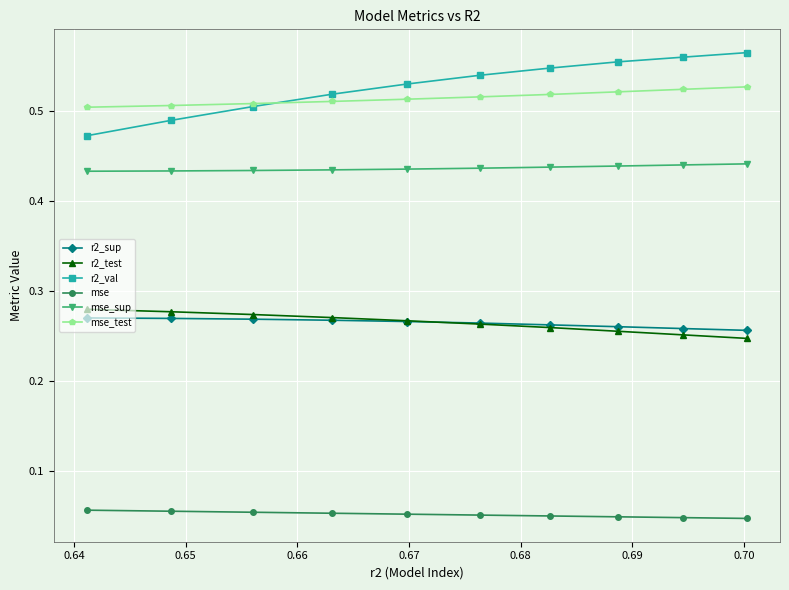

How many data points does each series have?

10